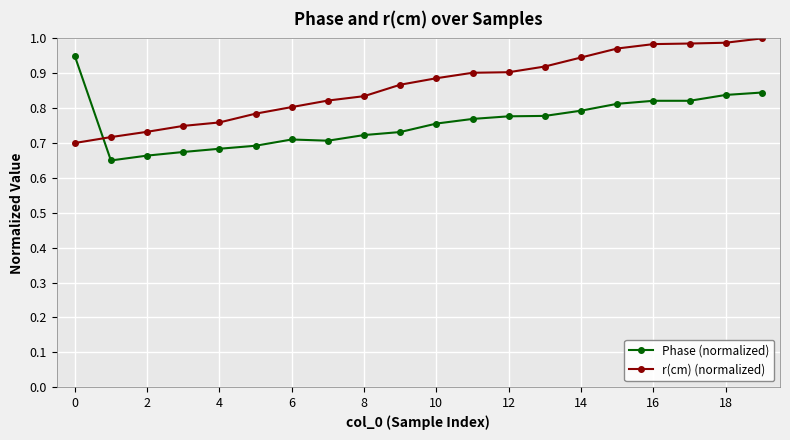

How many times do r(cm) (normalized) and Phase (normalized) cross each other?

1